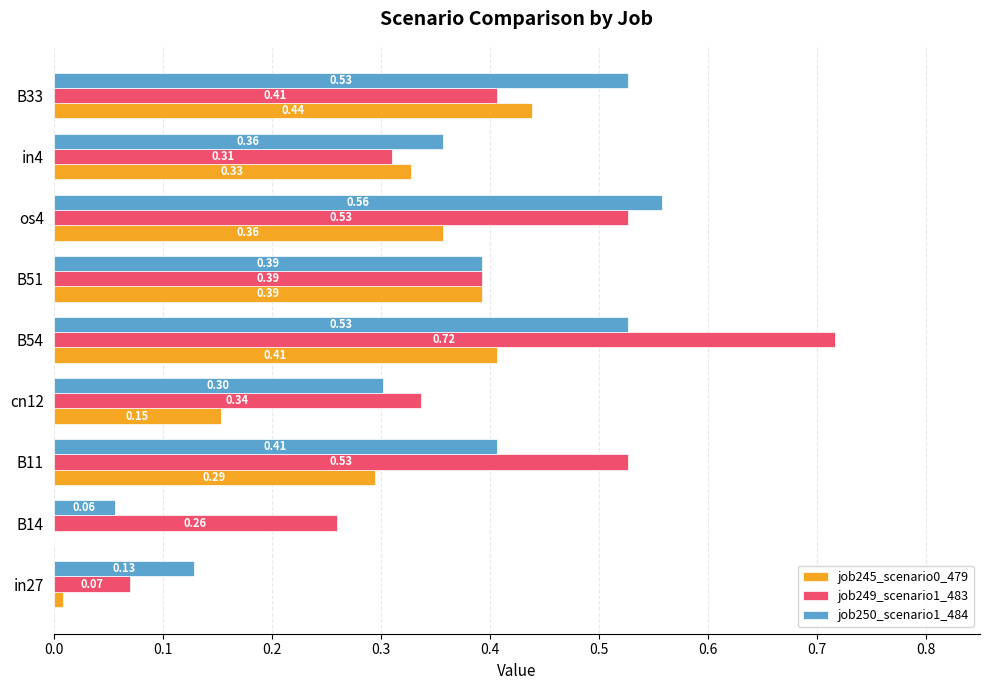

Is the value of job249_scenario1_483 at B51 greater than the value of job250_scenario1_484 at in27?

Yes